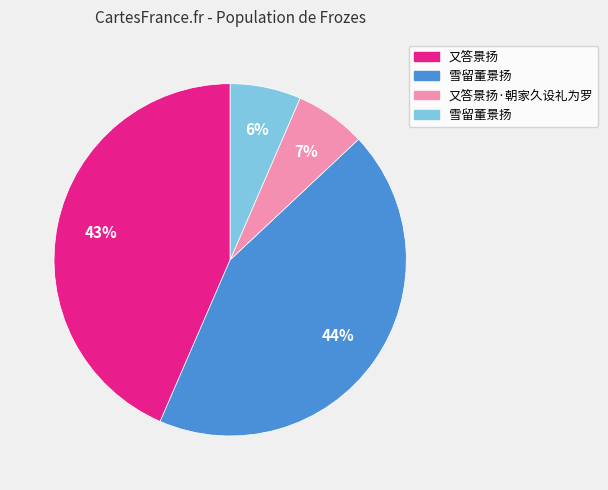

Is there any slice that represents more than half of the pie?

No